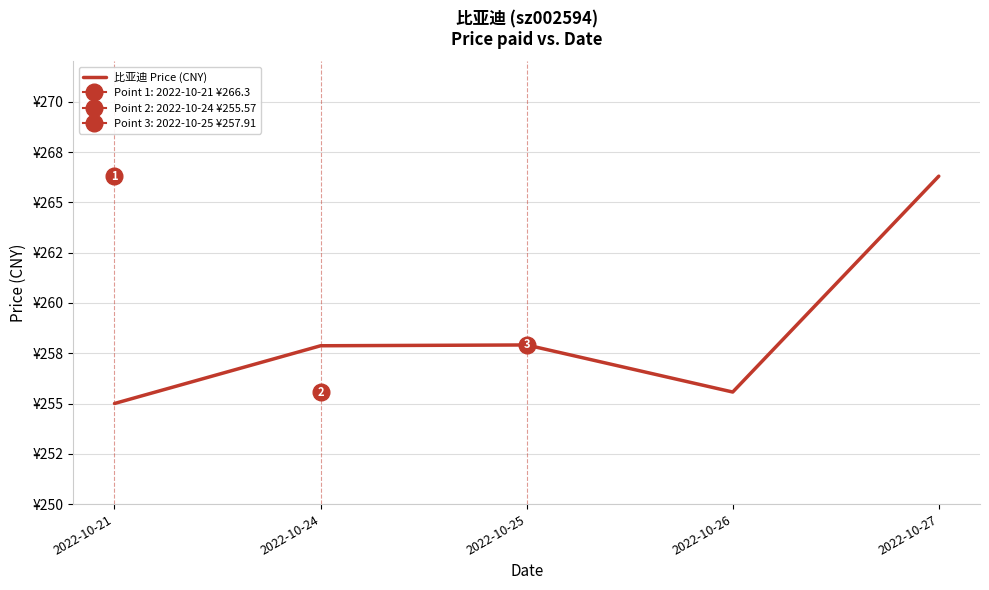

What is the difference between the maximum and minimum values?

11.3